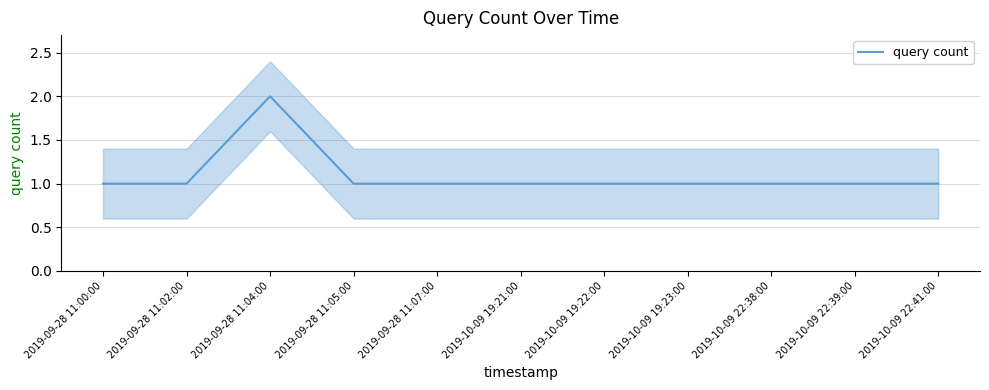

Between 2019-10-09 19:22:00 and 2019-09-28 11:02:00, which is larger?

2019-10-09 19:22:00